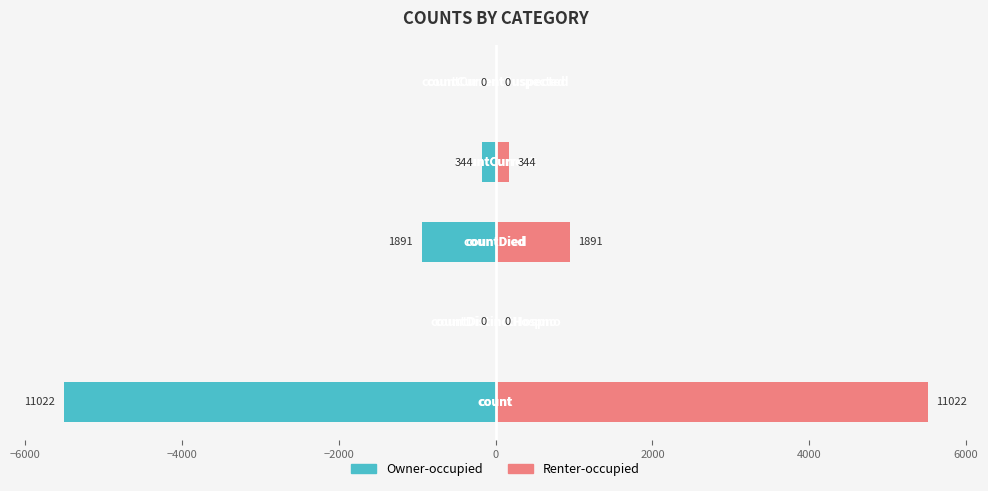

Rank the series by their average value, from lowest to highest.

Owner-occupied, Renter-occupied